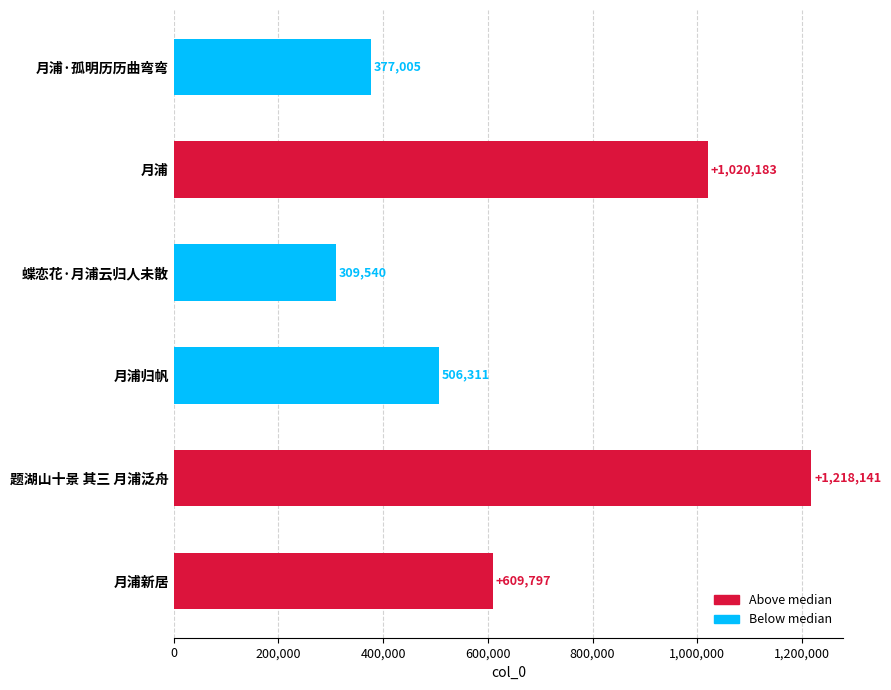

How many bars are there in total?

6